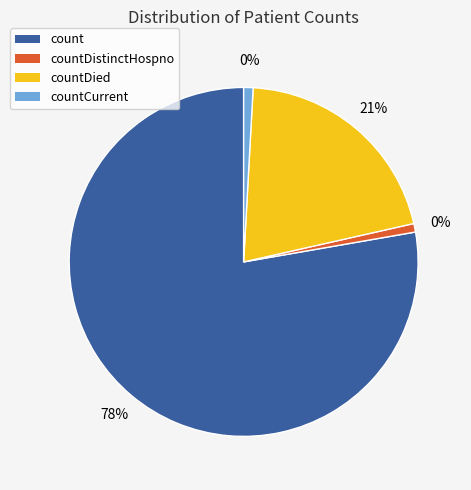

Combined, do count and countCurrent account for over 50%?

Yes